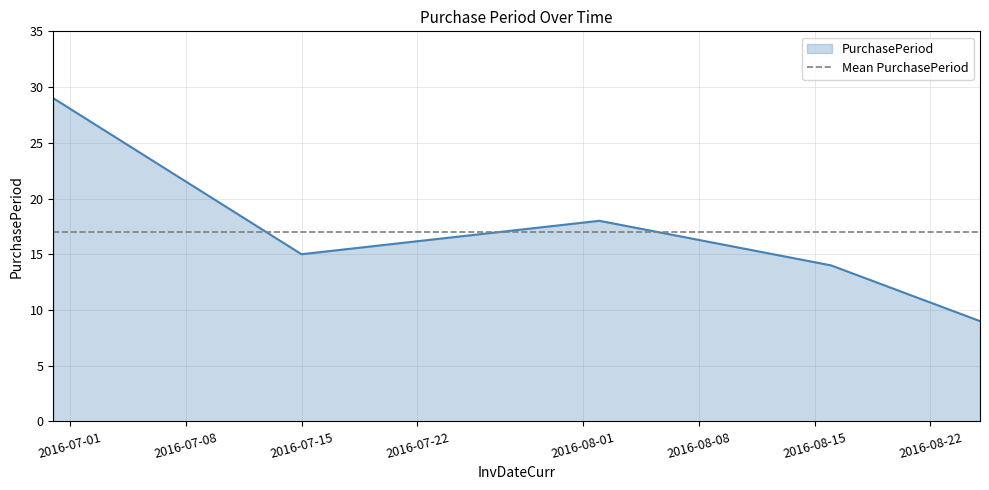

How many values are below 15?

2